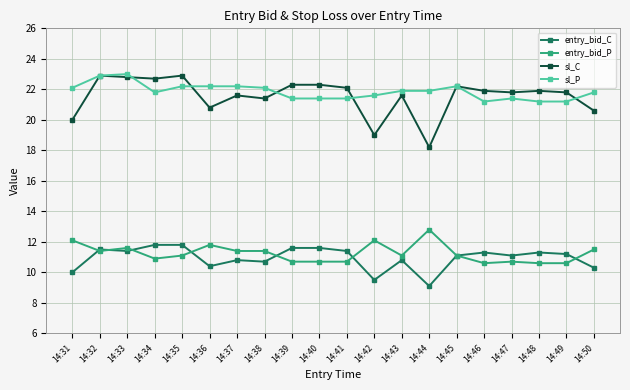

What are all the series names shown in the legend?

entry_bid_C, entry_bid_P, sl_C, sl_P